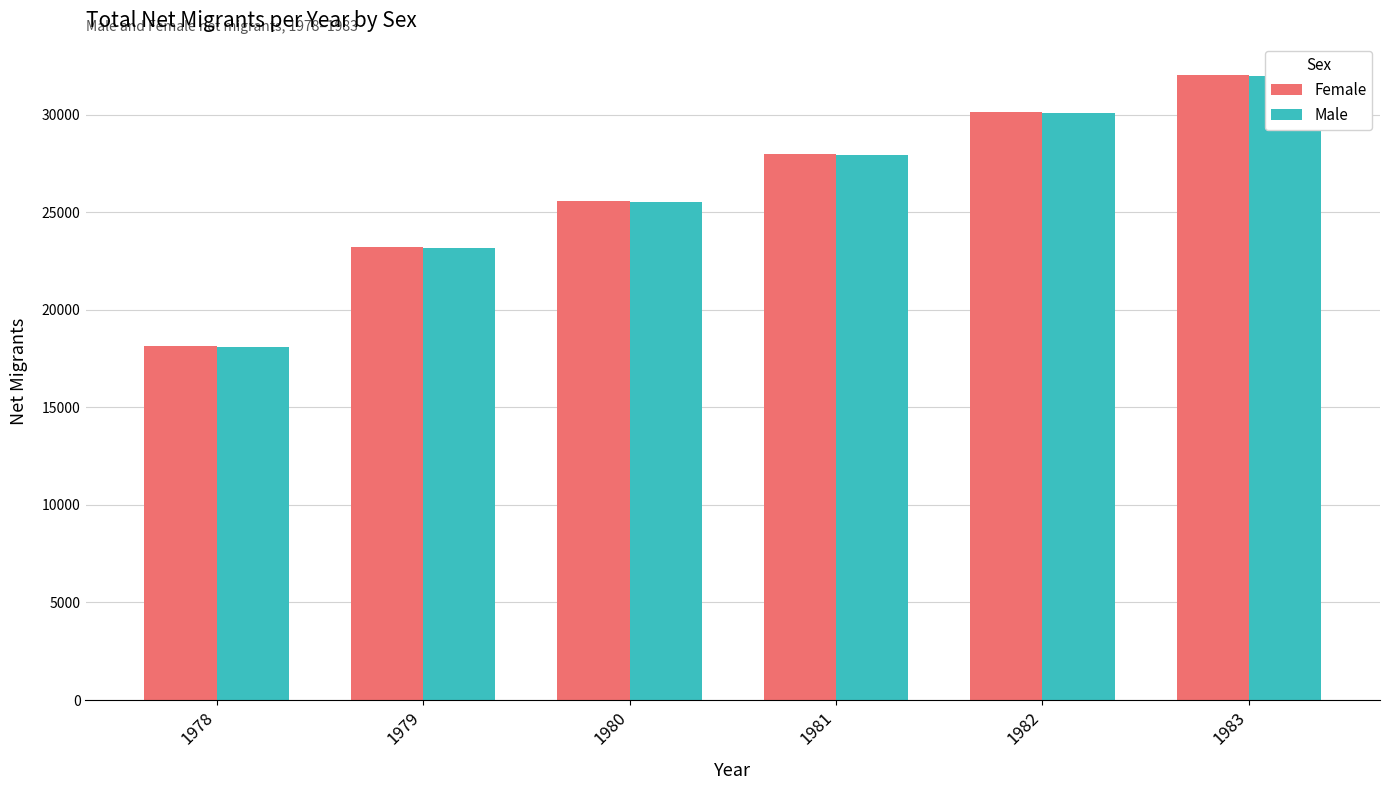

Where does the Male series first go above 27951?

1982